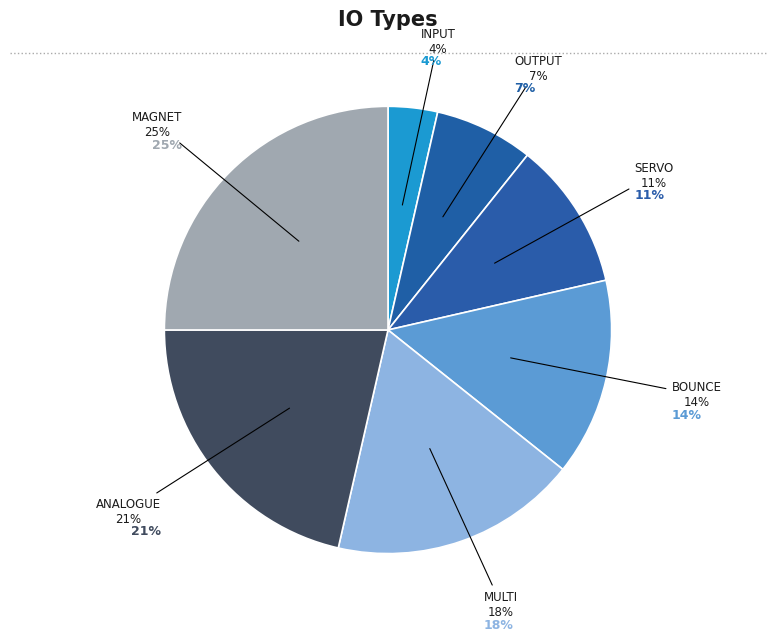

Do INPUT and SERVO together represent more than half of the pie?

No